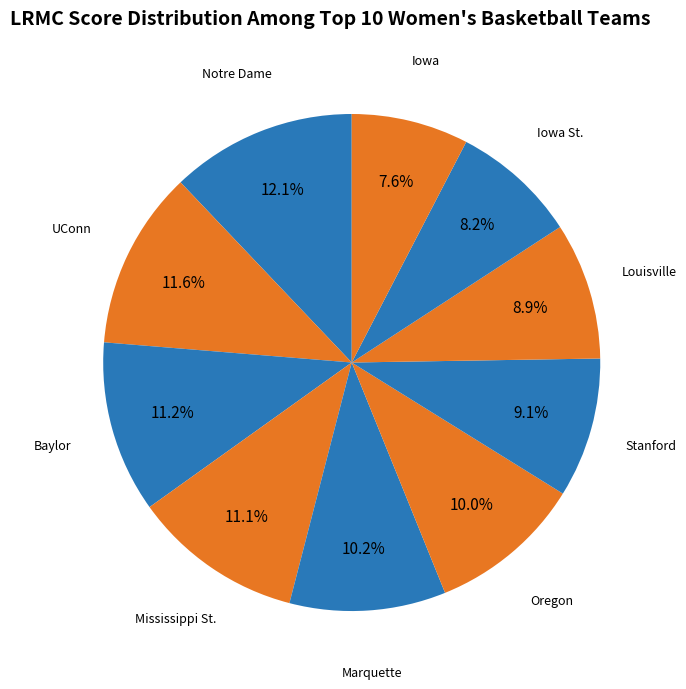

Is Mississippi St. the majority of the pie?

No